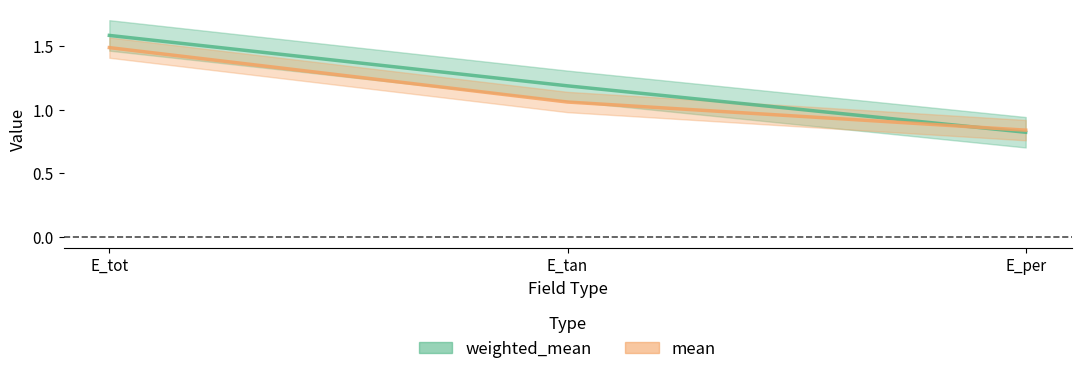

The value of weighted_mean line at E_tot is 1.1. True or false?

False